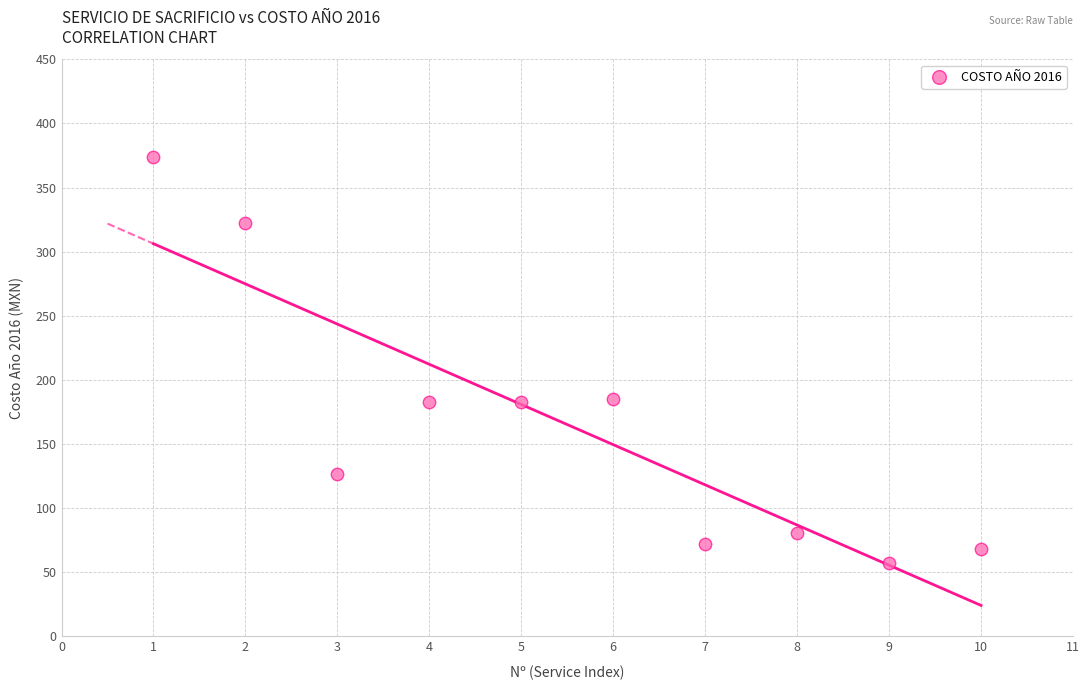

What is the average X value?

6